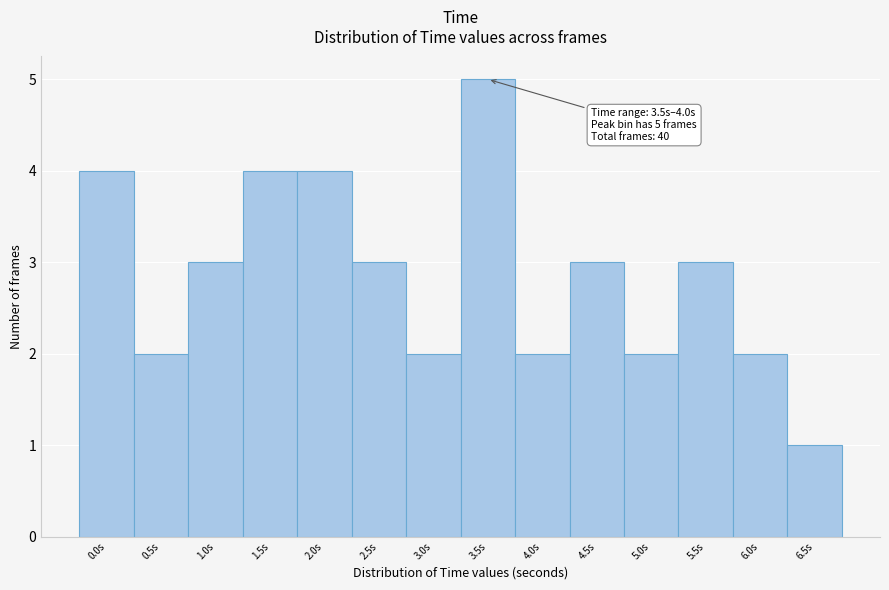

Reading left to right, list all the values displayed in this chart.

0.0s=4	0.5s=2	1.0s=3	1.5s=4	2.0s=4	2.5s=3	3.0s=2	3.5s=5	4.0s=2	4.5s=3	5.0s=2	5.5s=3	6.0s=2	6.5s=1